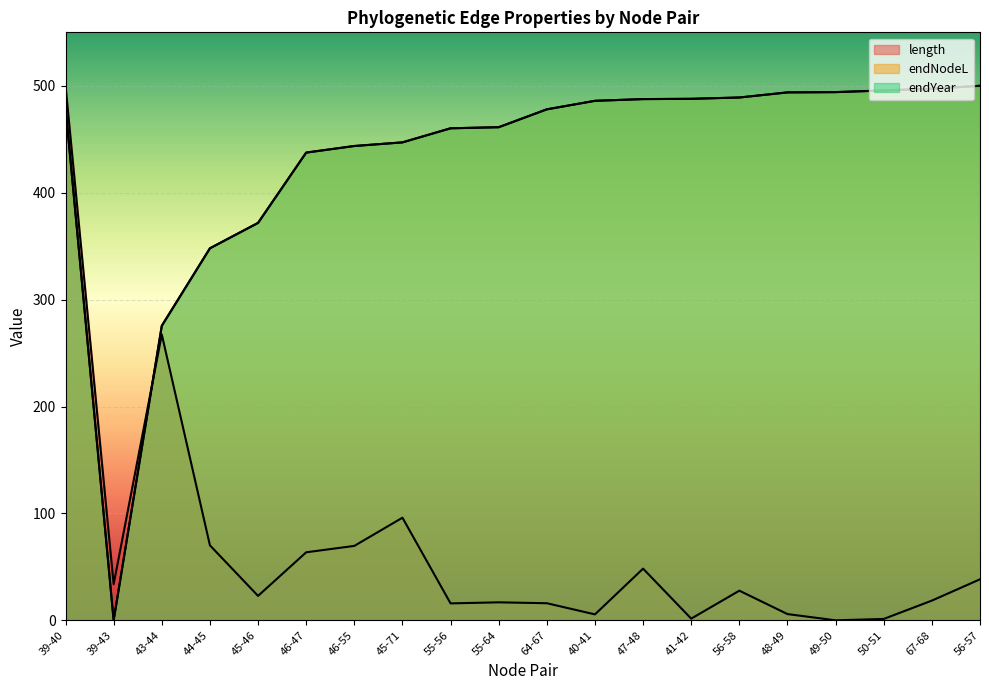

True or false: endYear has more than 0 points higher than both neighbors.

False